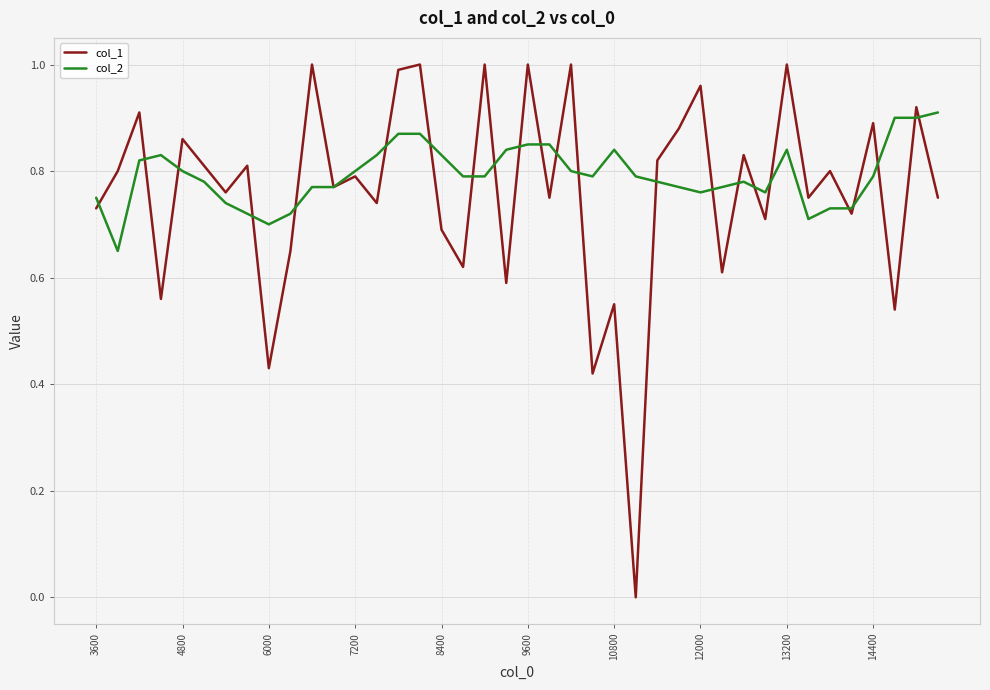

Which series has the widest spread of values?

col_1